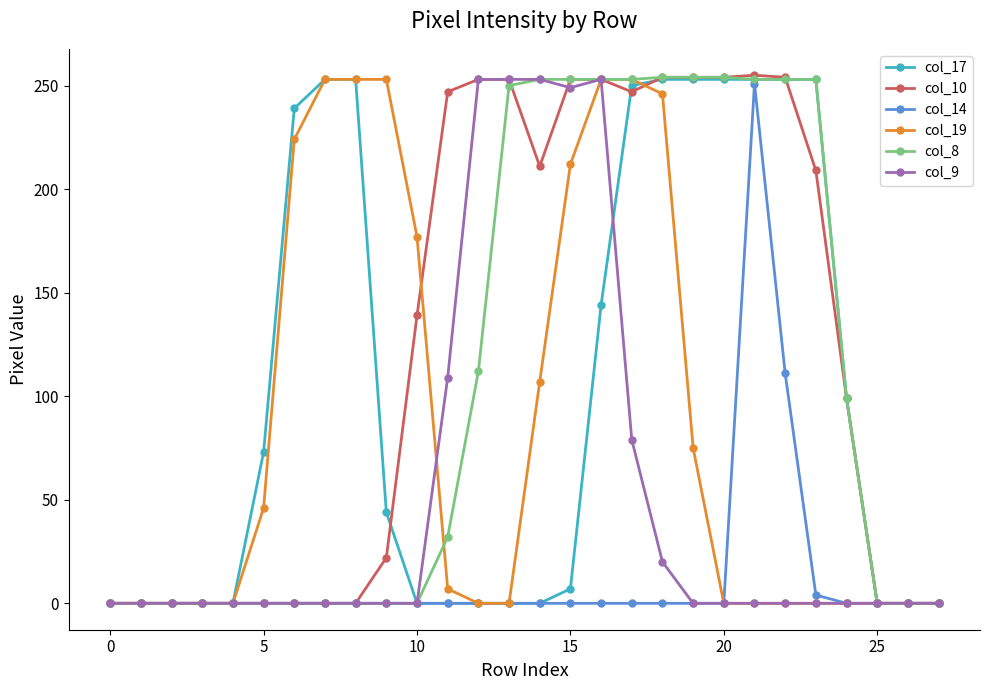

Which series has the largest total across all categories?

col_10